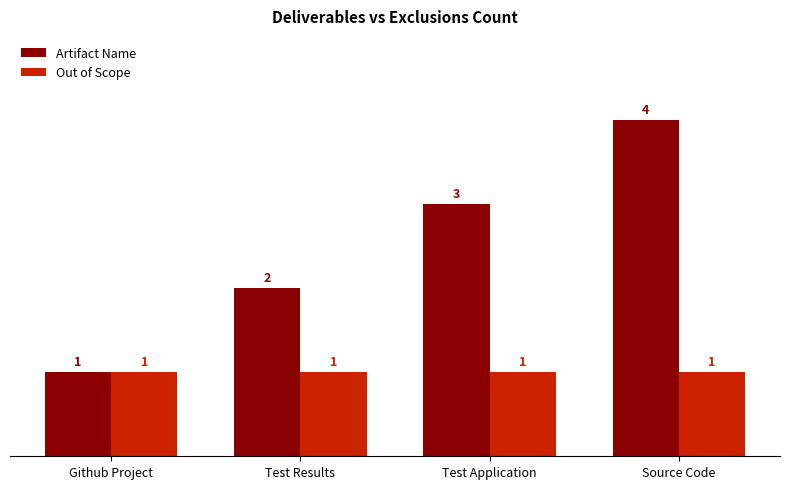

Reading right to left, list all the values displayed in this chart.

Artifact Name: Source Code=4	Test Application=3	Test Results=2	Github Project=1
Out of Scope: Source Code=1	Test Application=1	Test Results=1	Github Project=1